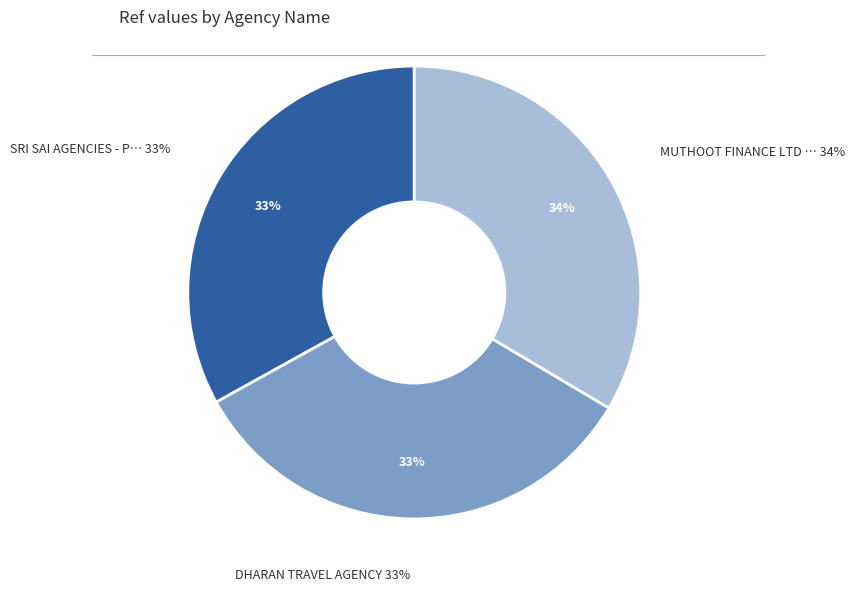

Approximately how many times larger is the value at SRI SAI AGENCIES - PORAYAR compared to MUTHOOT FINANCE LTD - #1674 - NAGAPATTIN?

1.0